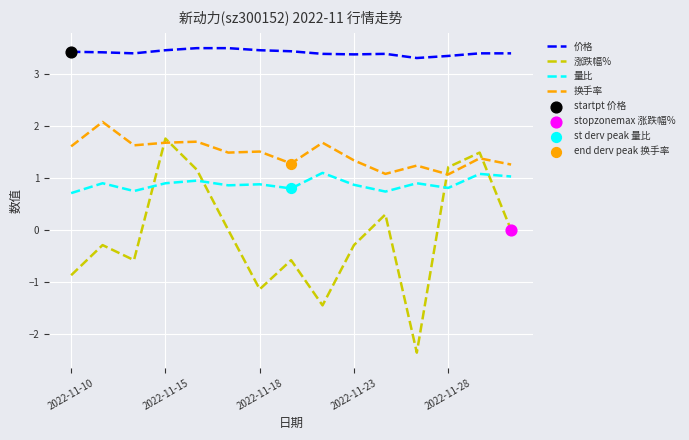

List the series in order of their overall mean, highest first.

价格, 换手率, 量比, 涨跌幅%